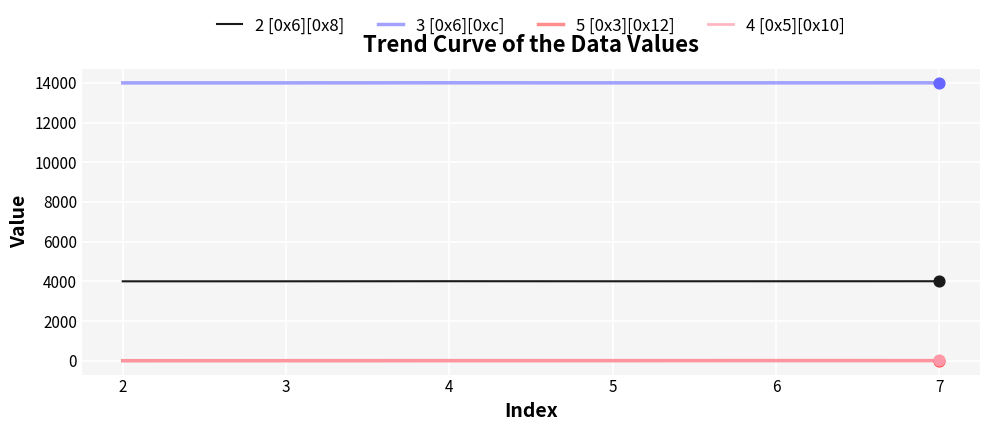

Is the value of 2 [0x6][0x8] at 7 greater than the value of 5 [0x3][0x12] at 4?

Yes